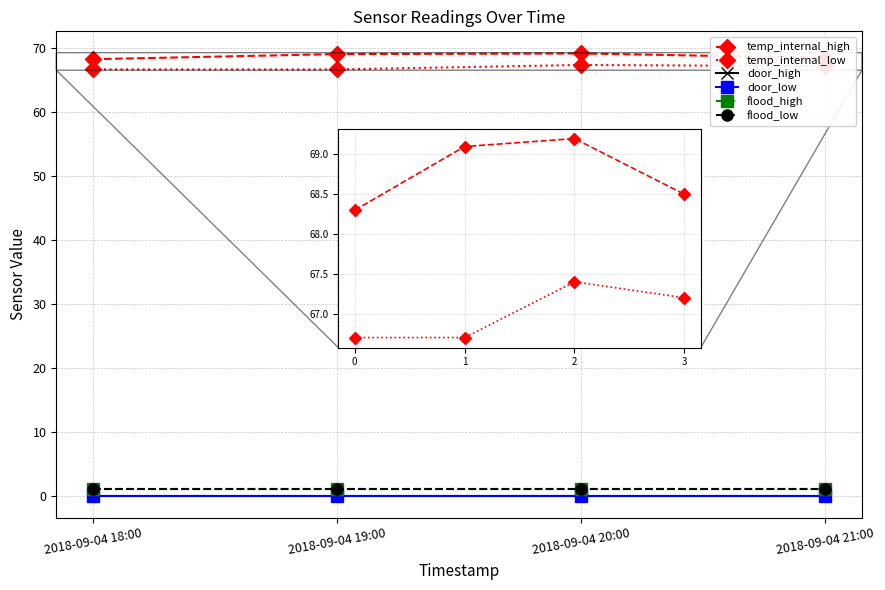

Does the chart have visible grid lines?

Yes